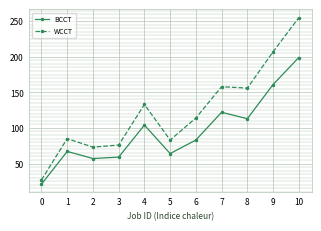

Which series has the widest spread of values?

WCCT